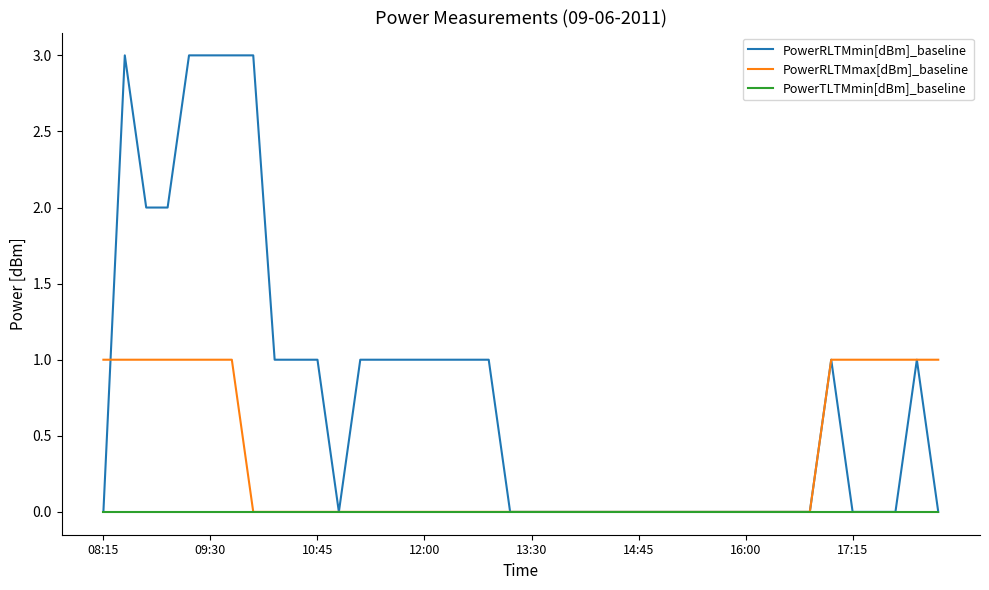

What is the maximum value shown in the chart?

3